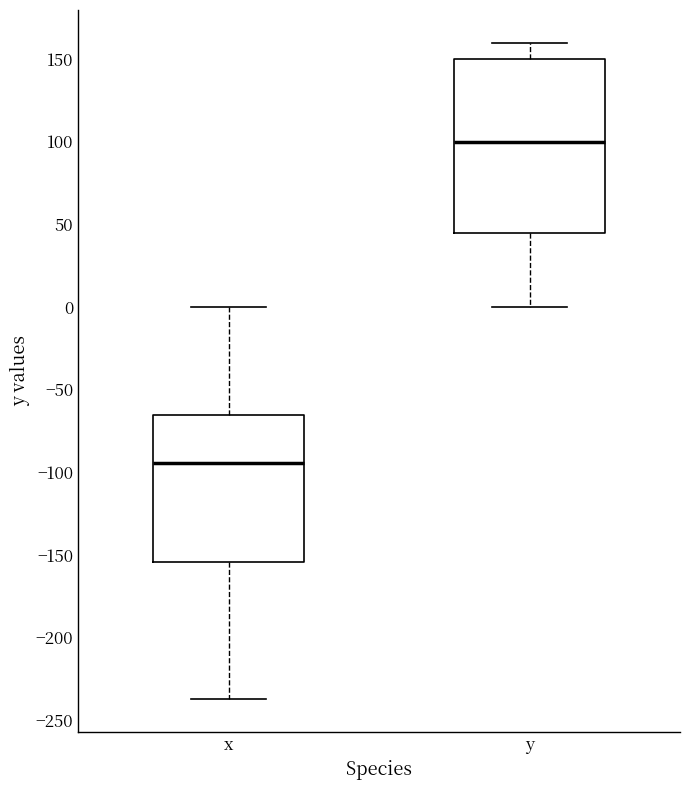

Which box has the lowest median line?

x